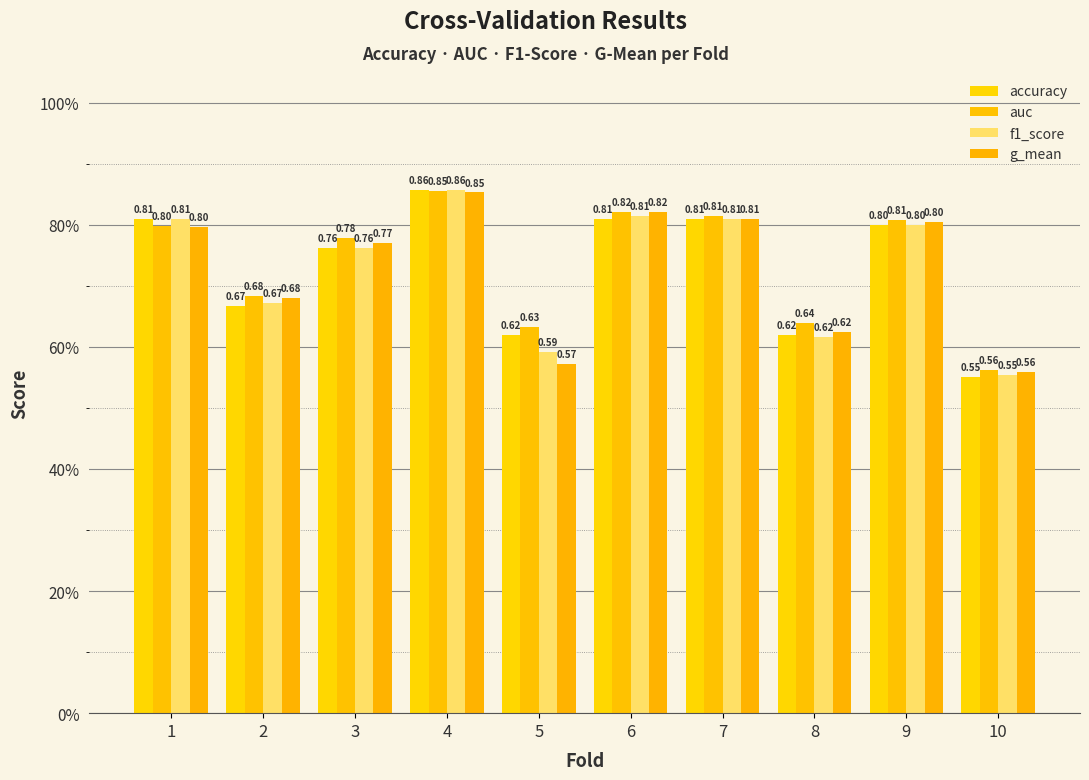

True or false: auc has a value of 0.9 at 4.

True